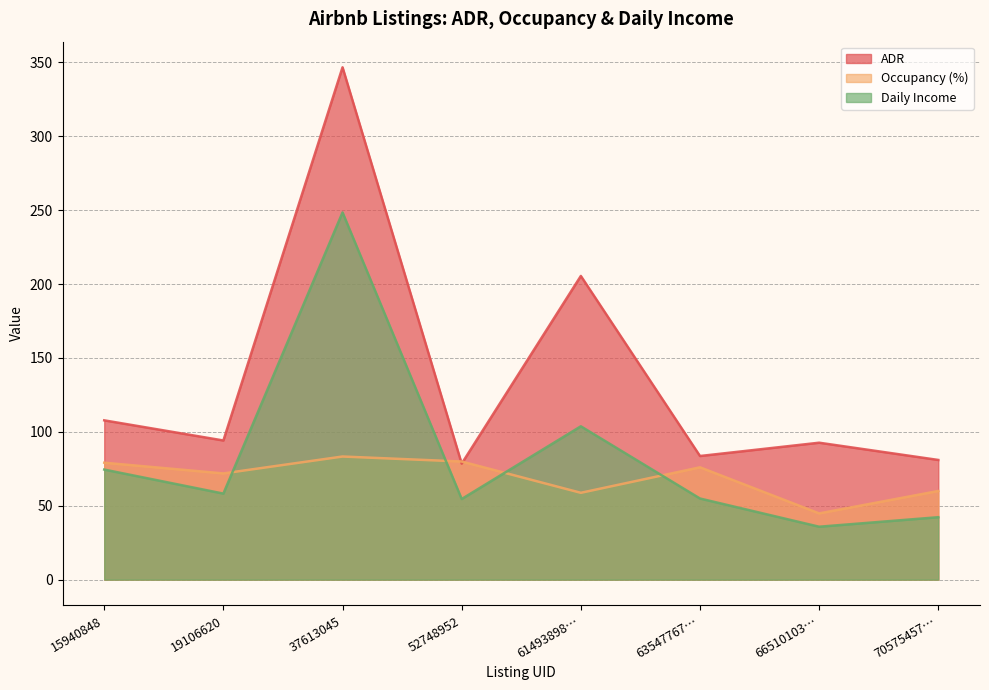

Rank the series at 70575457… from highest to lowest value.

ADR, Occupancy (%), Daily Income